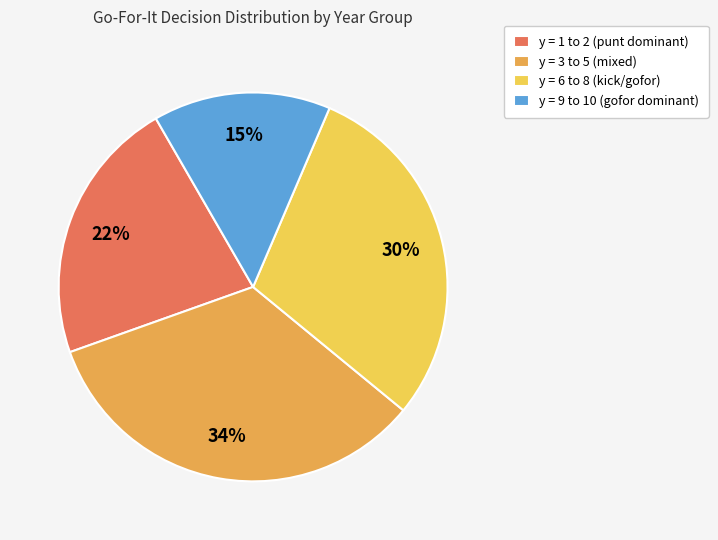

True or false: y = 9 to 10 (gofor dominant) accounts for 15% of the total.

True